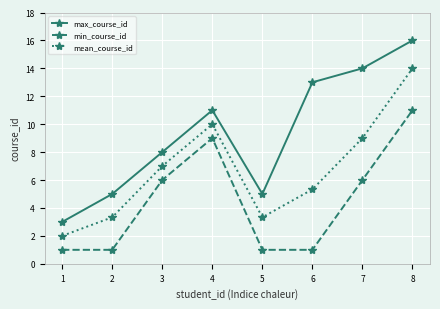

What is the spread (max minus min) of values at 7?

8.0